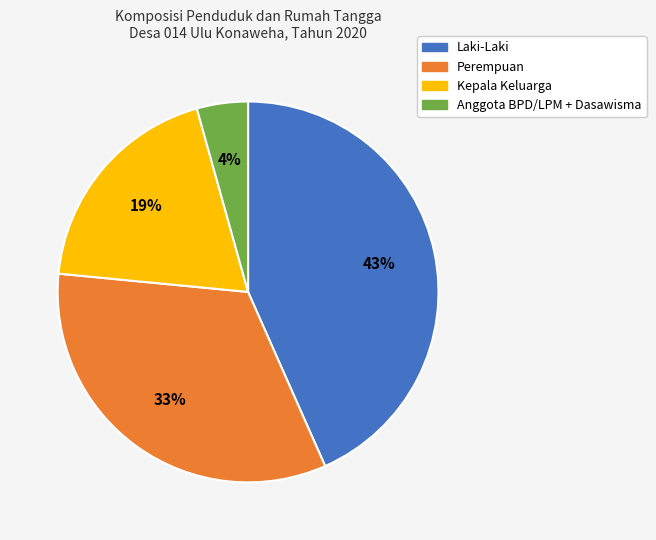

Is there a majority slice in this chart?

No